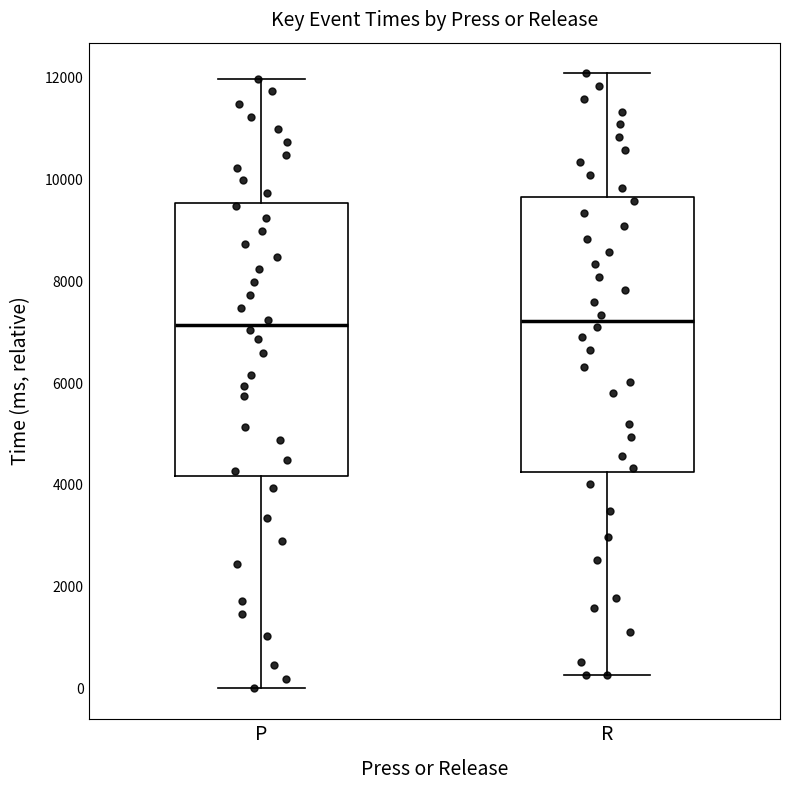

Reading left to right, read every box against the y-axis: the position of its median line, the range the box covers, and the ends of its whiskers. The values are not printed on the chart, so give them approximately, as read against the axis.

P: median 7200, box 4200 to 9600, whiskers 0 to 12000
R: median 7200, box 4200 to 9600, whiskers 200 to 12000